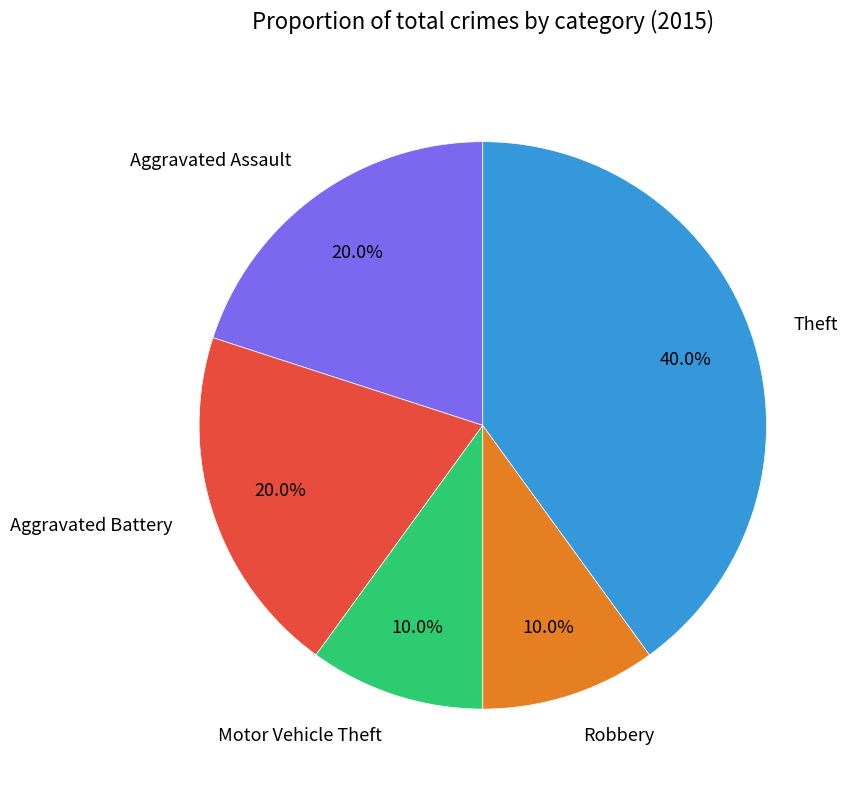

Does any single category account for the majority?

No